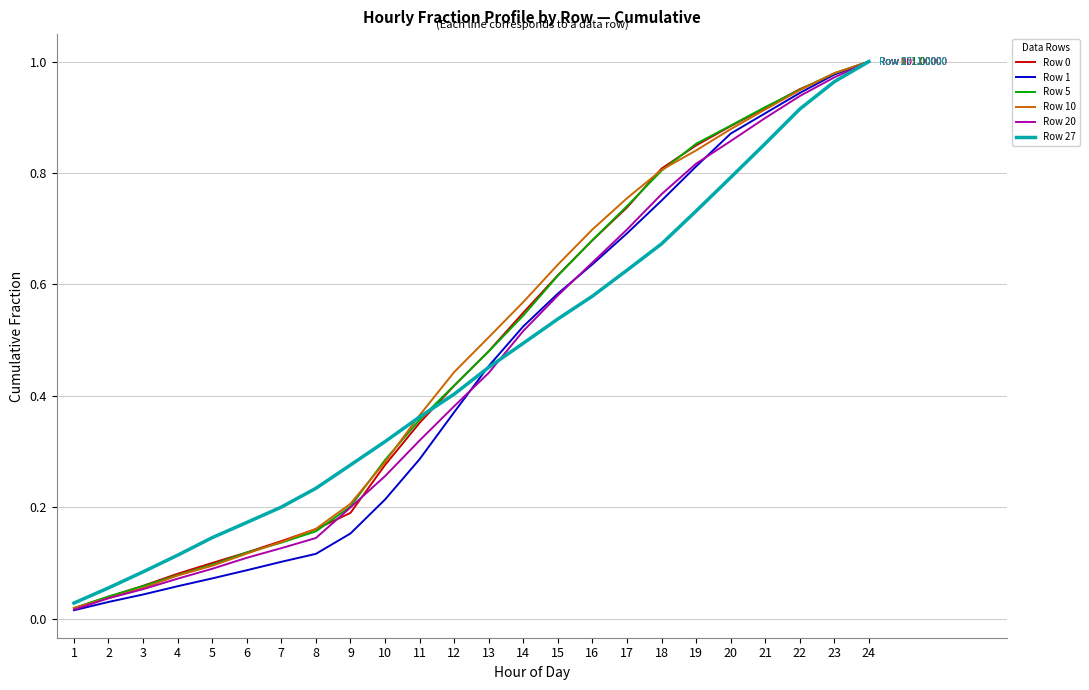

Which series has the widest spread of values?

Row 1